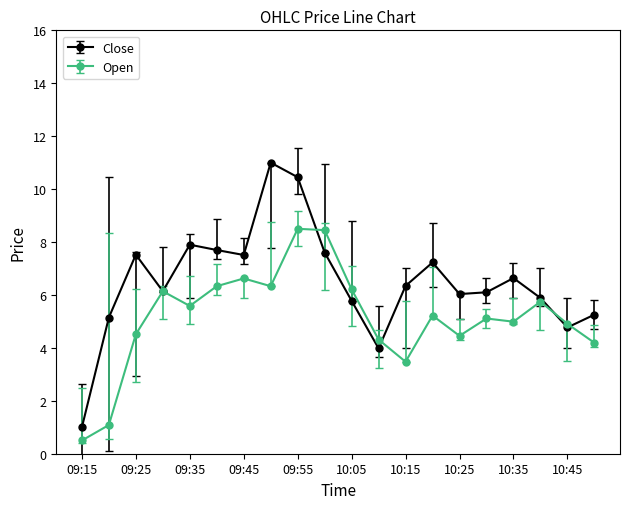

What is the maximum value for Open?

8.5